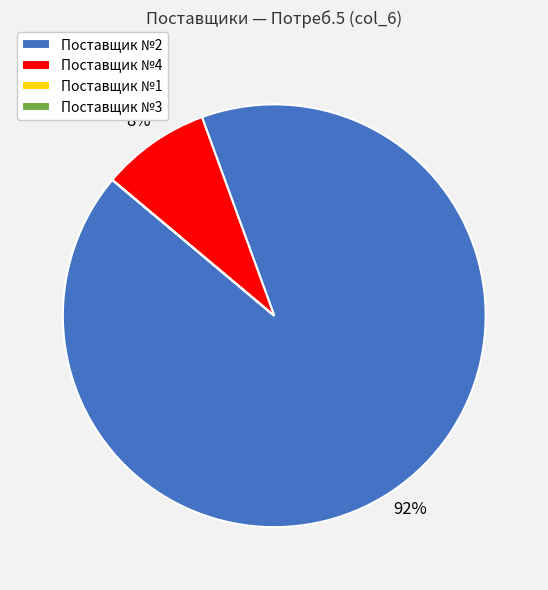

What percentage is the Поставщик №4 slice, to the nearest percent?

8%